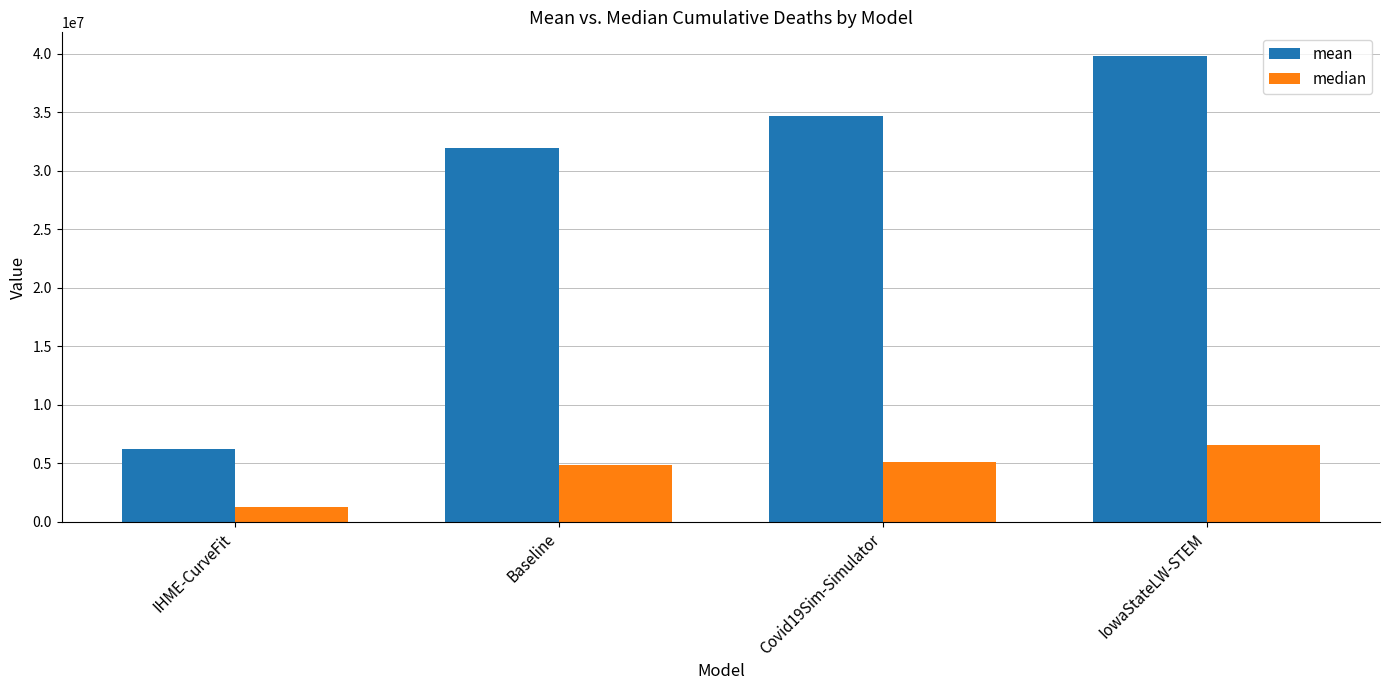

Reading right to left, list all the values displayed in this chart.

mean: 39843479.7	34672492.5	31906772.3	6217136.2
median: 6563844.0	5073743.1	4814889.8	1243617.3